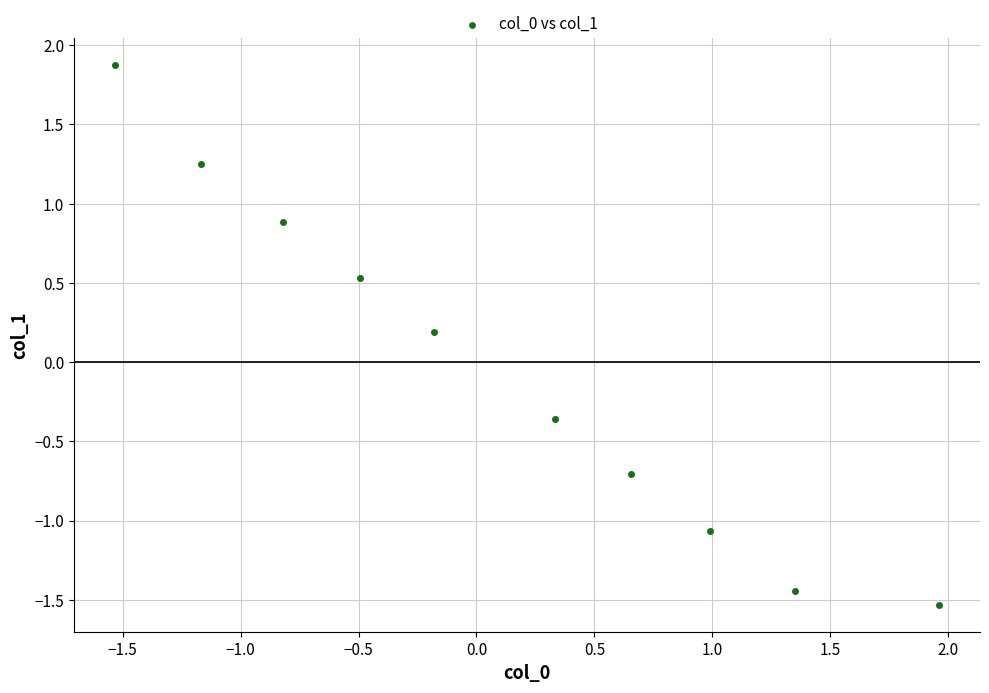

What is the range of Y values (max minus min)?

3.4